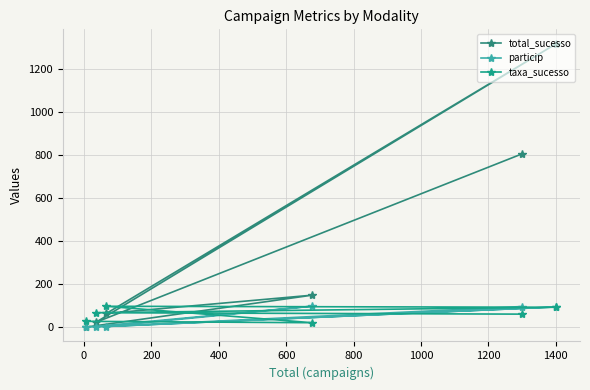

True or false: taxa_sucesso has a value of 28.6 at 800.

True